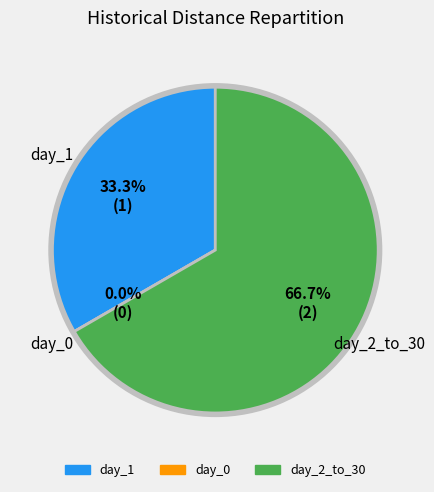

Which category has the biggest portion of the pie?

day_2_to_30